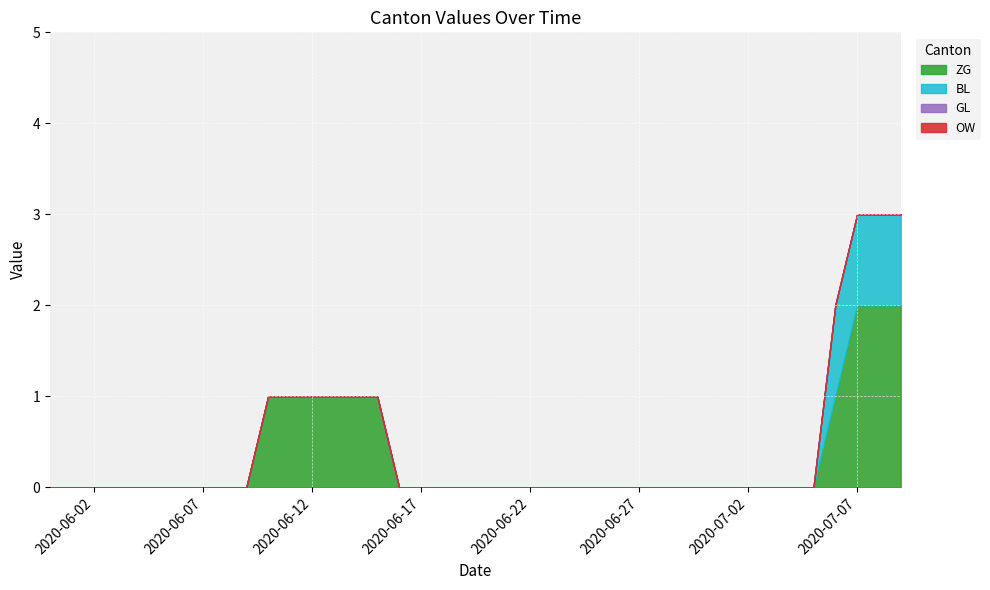

Which has a higher value, 30 or 17?

30